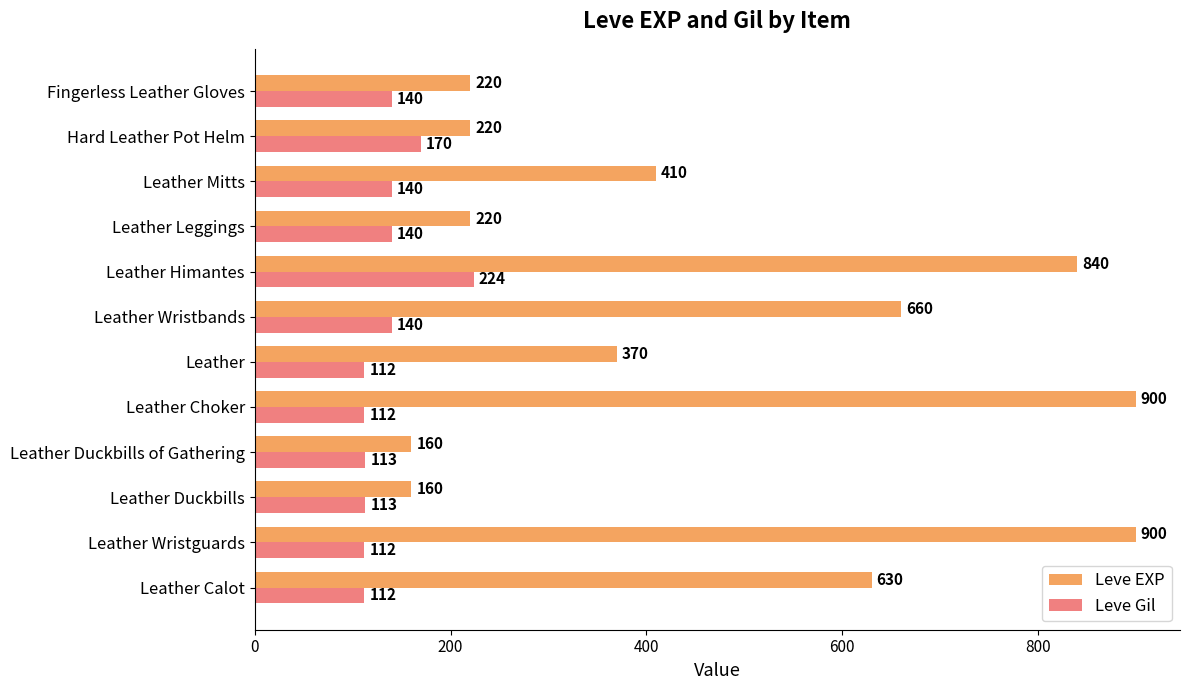

Is it true that Leve Gil equals 113 at Leather Duckbills of Gathering?

True